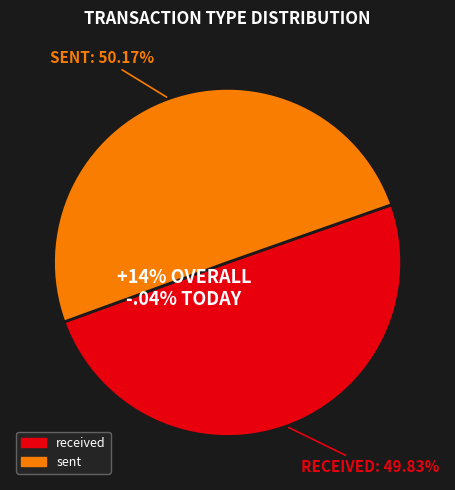

Is the sum of received and sent greater than half?

Yes